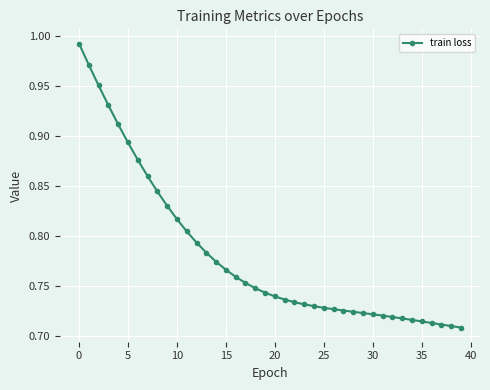

What is the difference between the second highest and second lowest values?

0.3